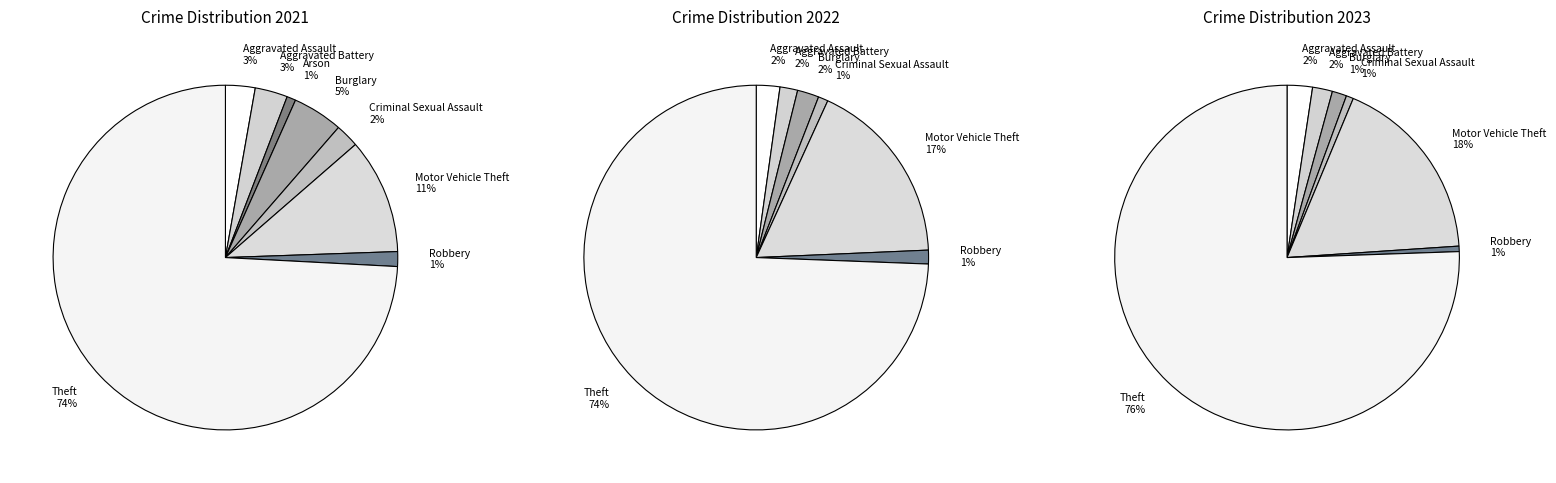

Does Arson represent more than half of the total?

No